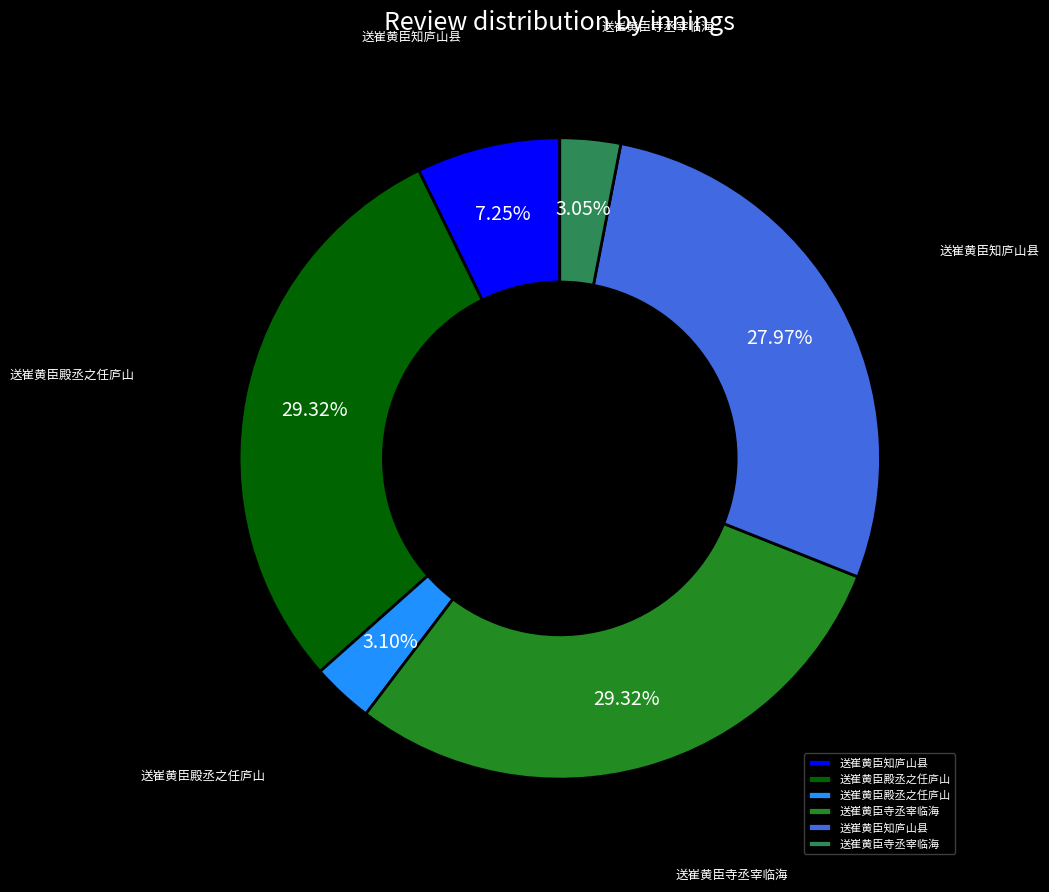

Is there a majority slice in this chart?

No